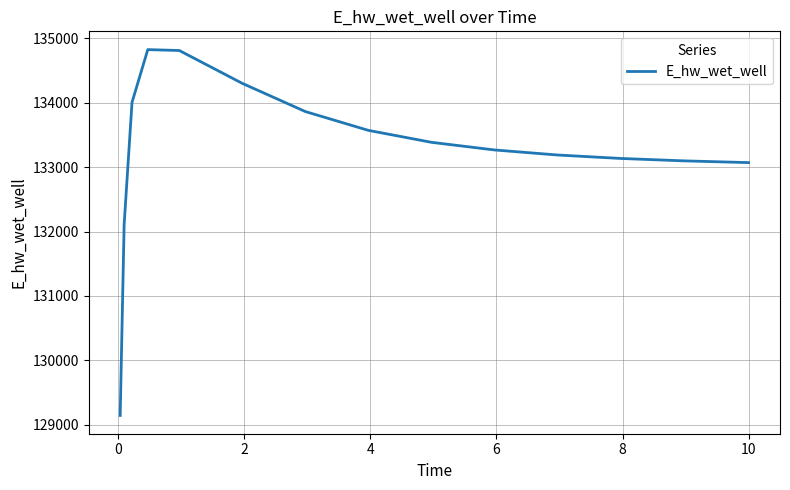

What is the maximum value shown in the chart?

134826.7